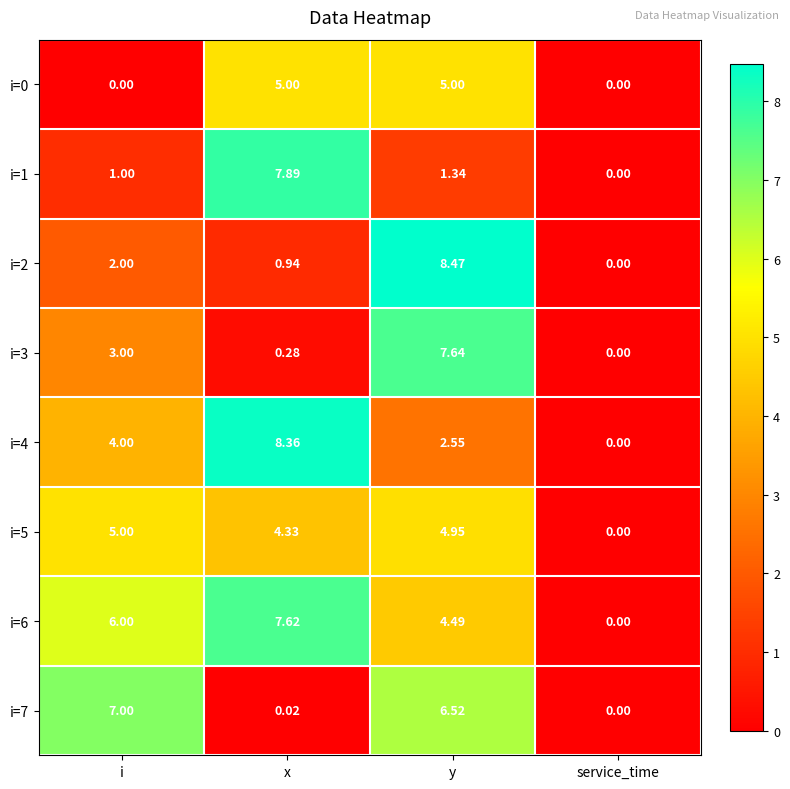

Rank the categories by i=2 value from lowest to highest.

service_time, x, i, y